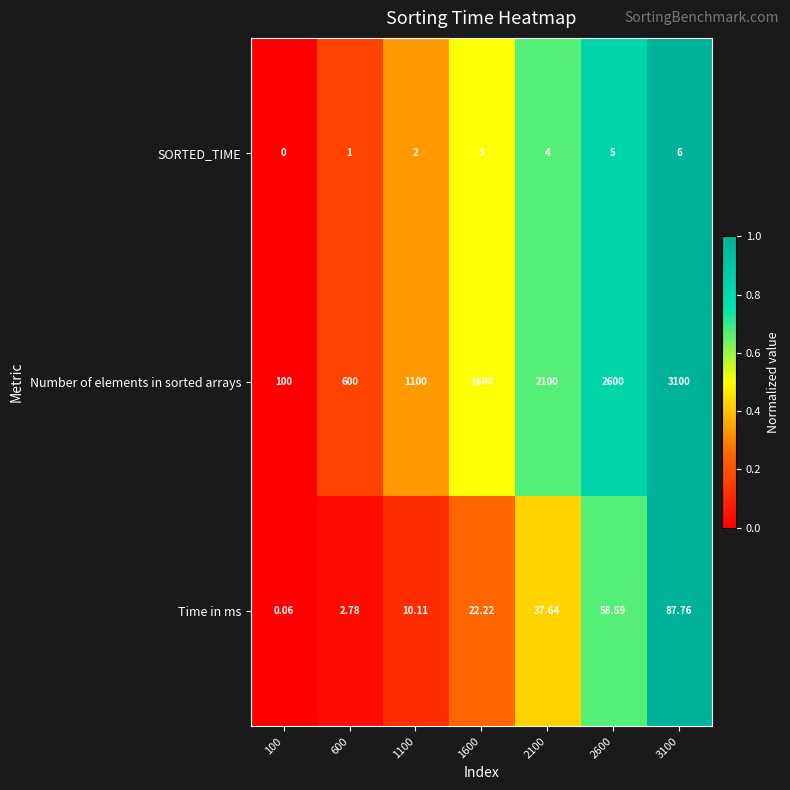

Between 600 and 3100, which series saw the biggest shift?

Number of elements in sorted arrays